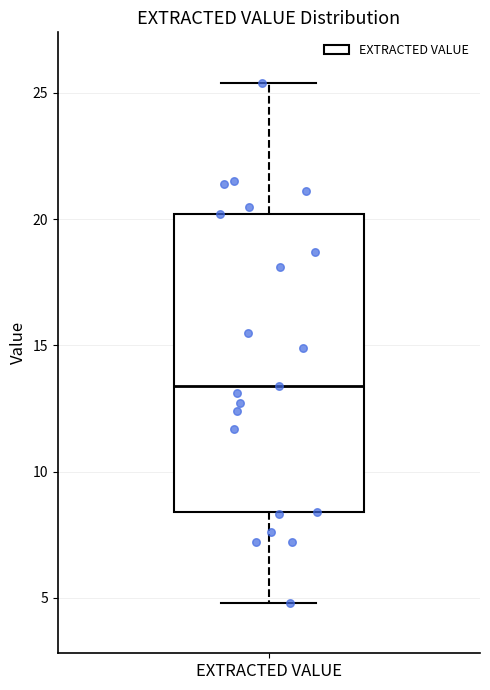

Where is the upper edge of the box for EXTRACTED VALUE on the y-axis? The values are not printed on the chart, so give them approximately, as read against the axis.

20.0